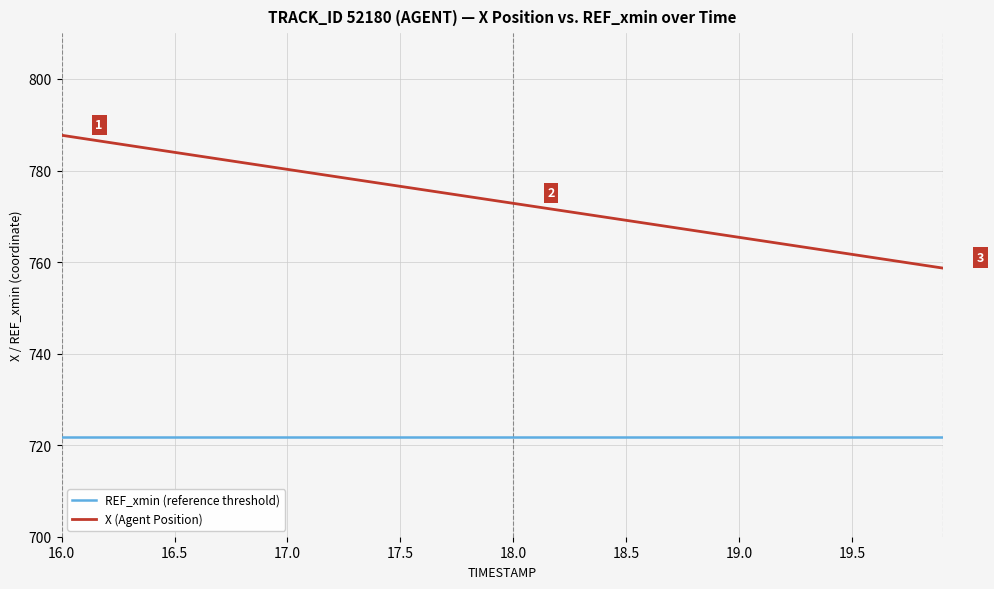

What is the minimum value shown in the chart?

721.9